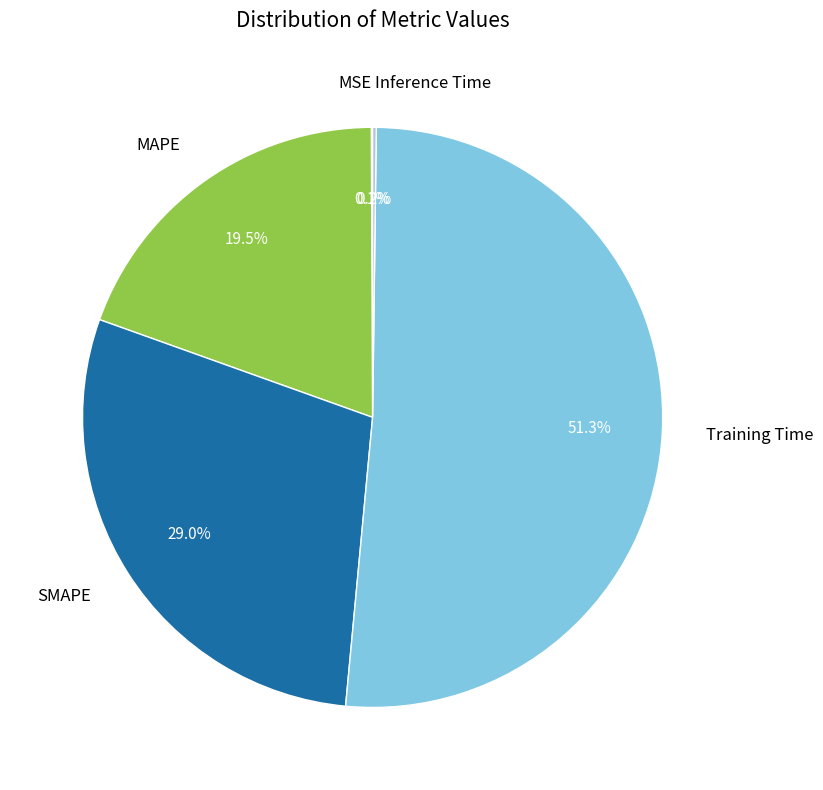

Is there a majority slice in this chart?

Yes